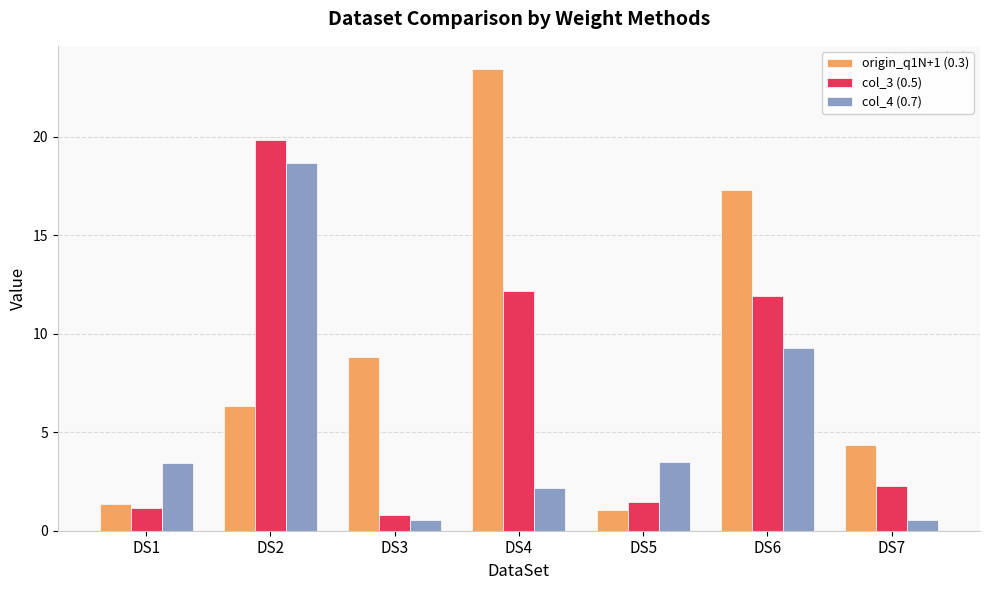

Which category has the lowest value in the origin_q1N+1 (0.3) series?

DS5